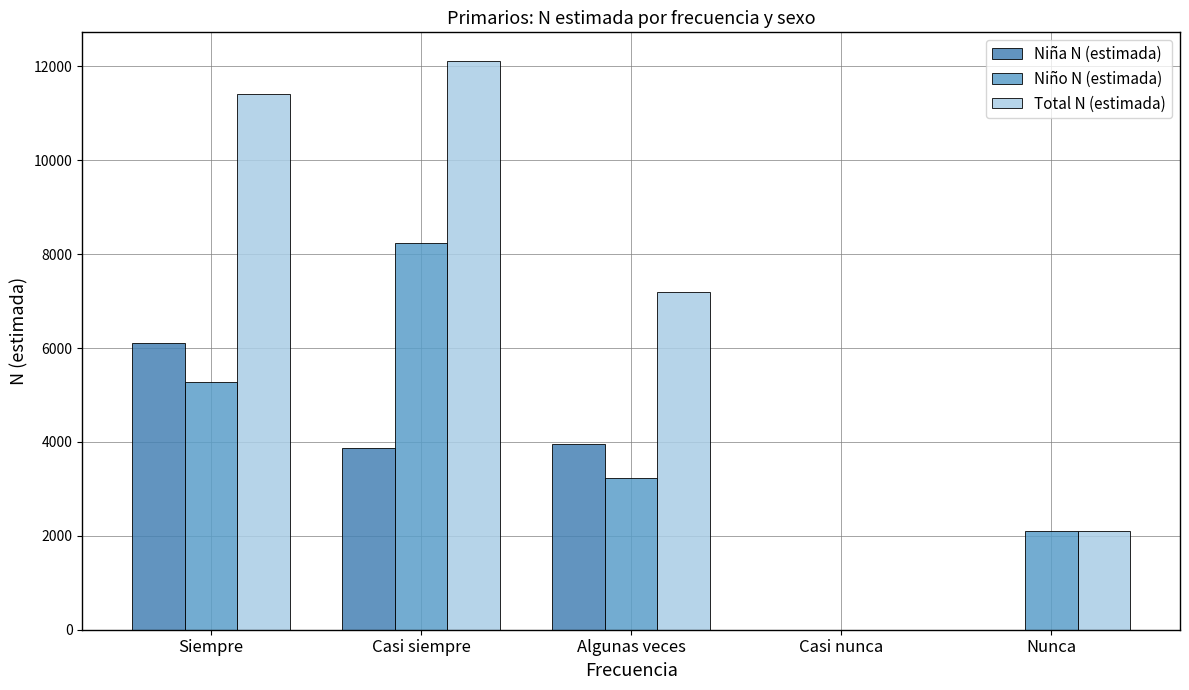

Which category has the highest value in the Niño N (estimada) series?

Casi siempre